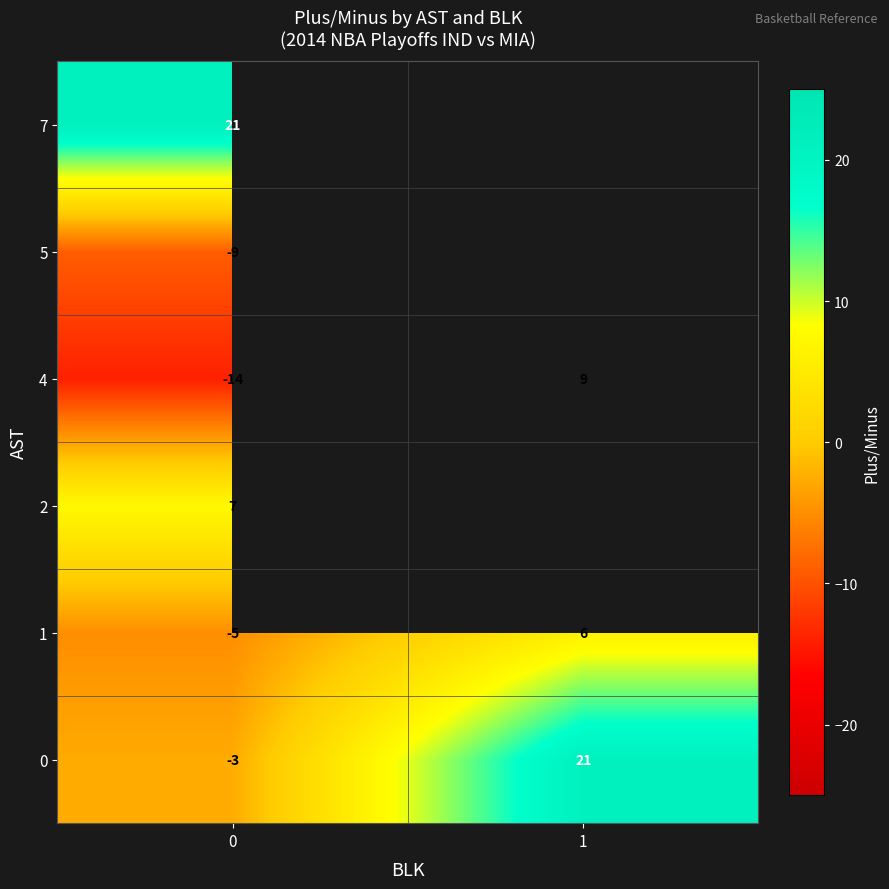

Is the value of 2 at 0 greater than the value of 5 at 0?

Yes